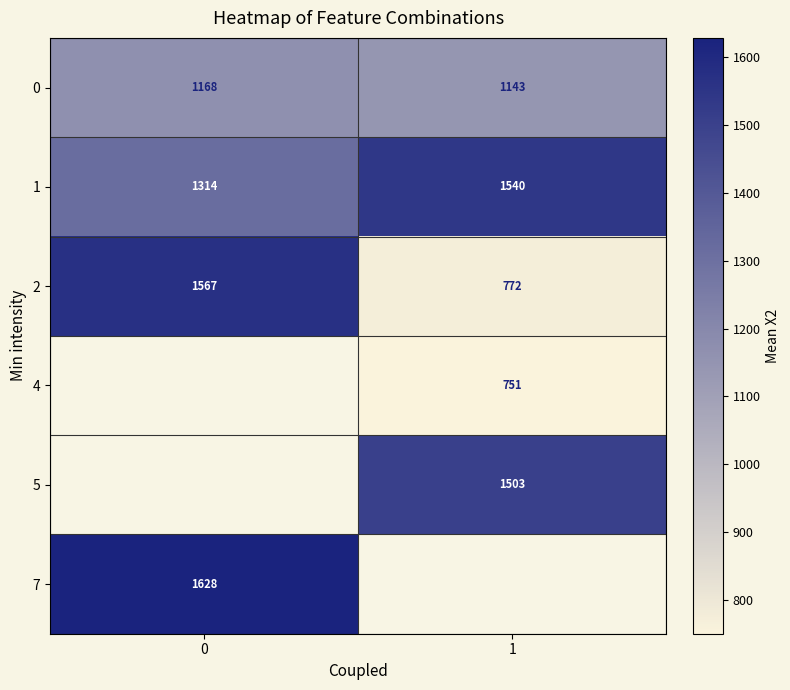

Is the value of 1 at 1 greater than the value of 4 at 1?

Yes